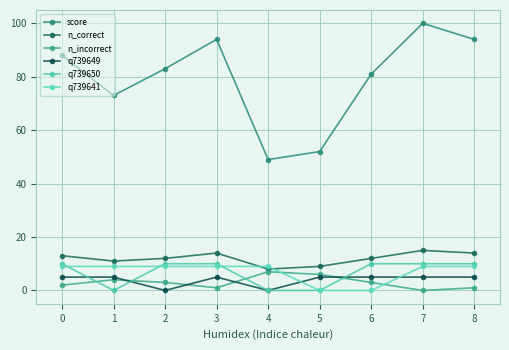

Rank the series at 1 from lowest to highest value.

q739650, n_incorrect, q739649, q739641, n_correct, score